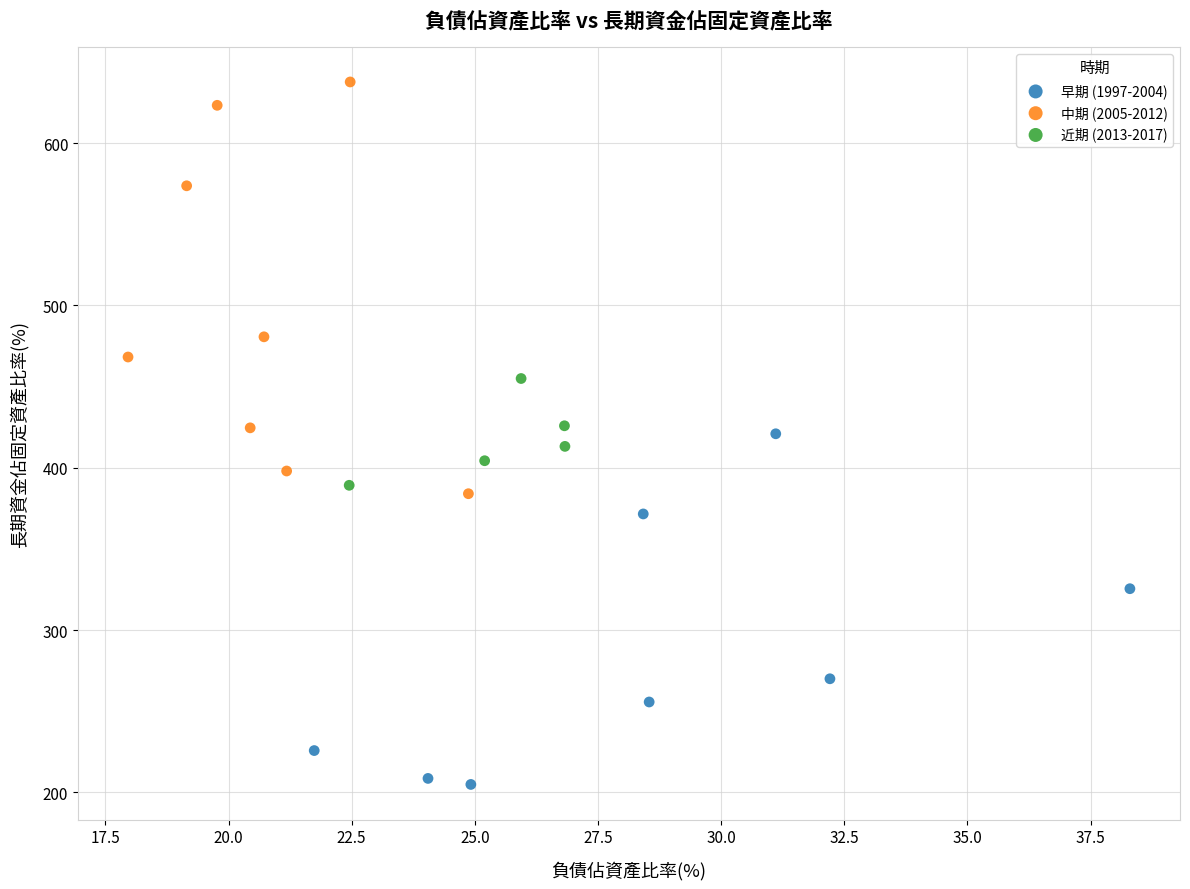

Which series reaches the maximum Y coordinate?

中期 (2005-2012)